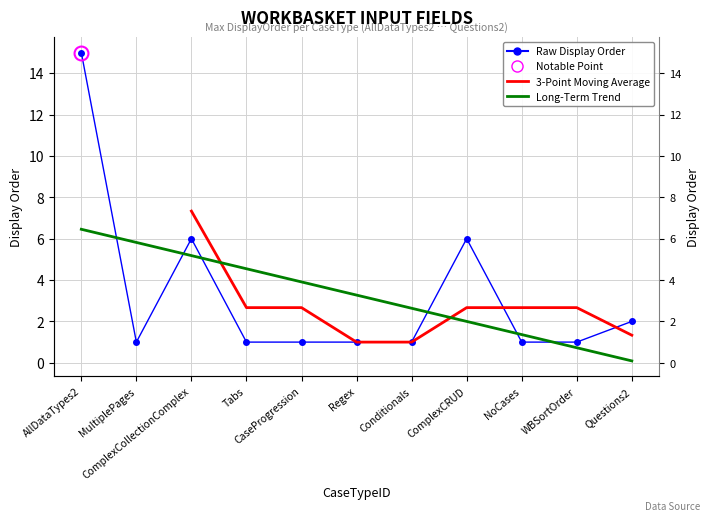

True or false: the data shows 1 at NoCases.

True